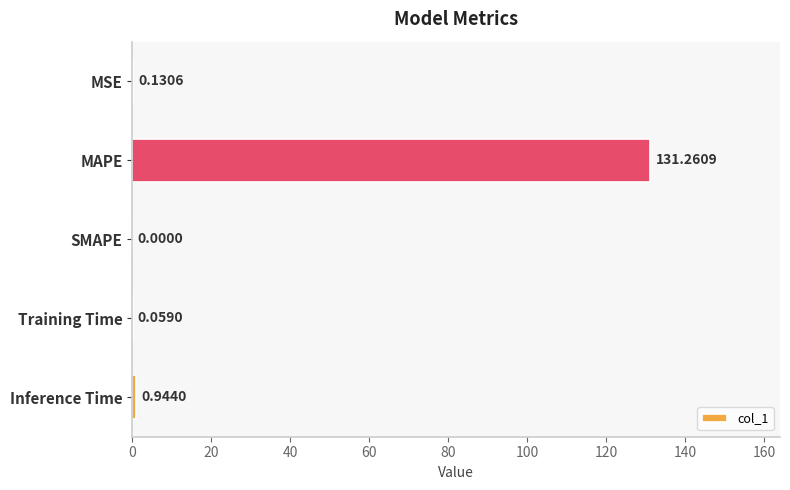

Which category has the highest value across all series?

MAPE